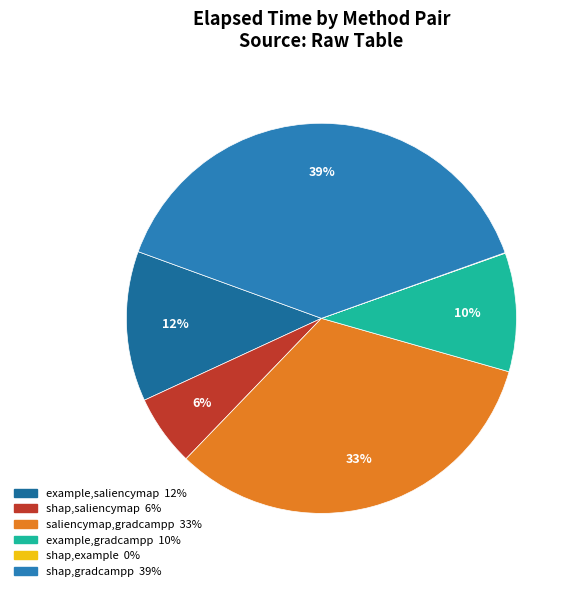

Which has a higher value, shap,gradcampp or example,saliencymap?

shap,gradcampp